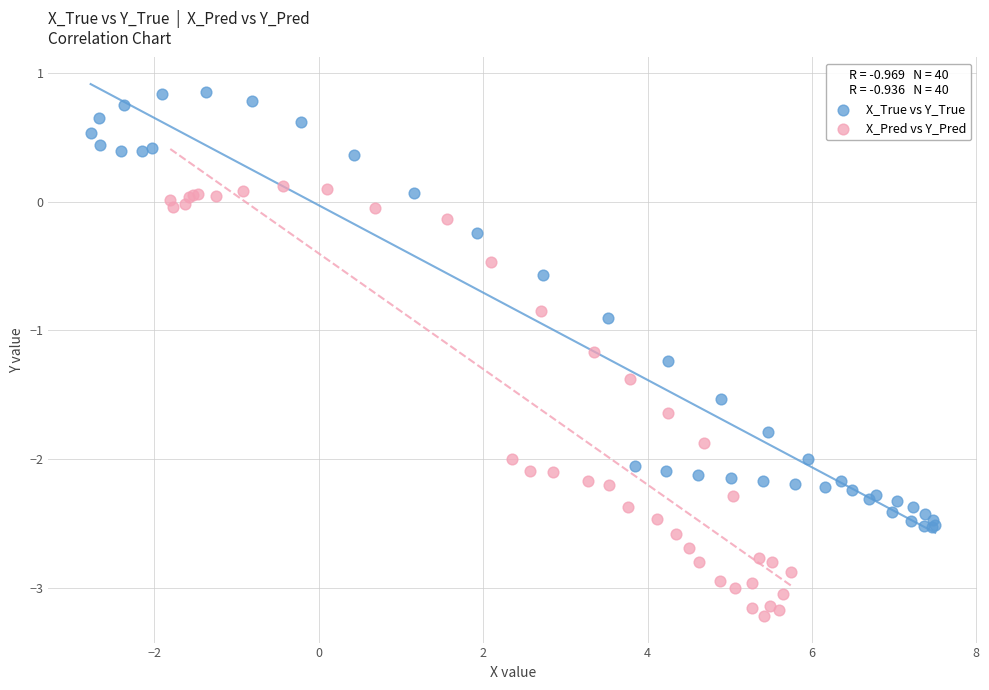

Which series has the widest spread of Y values?

X_True vs Y_True